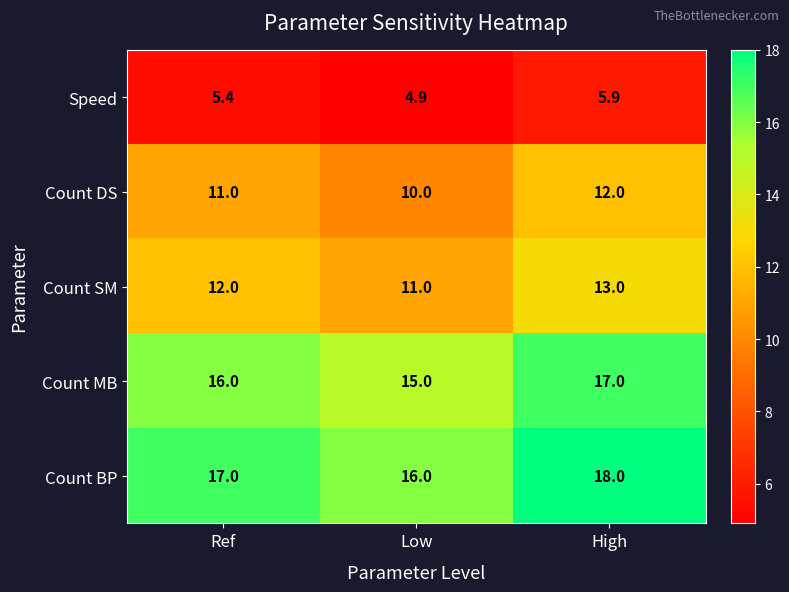

What is the total value across all series at High?

65.9